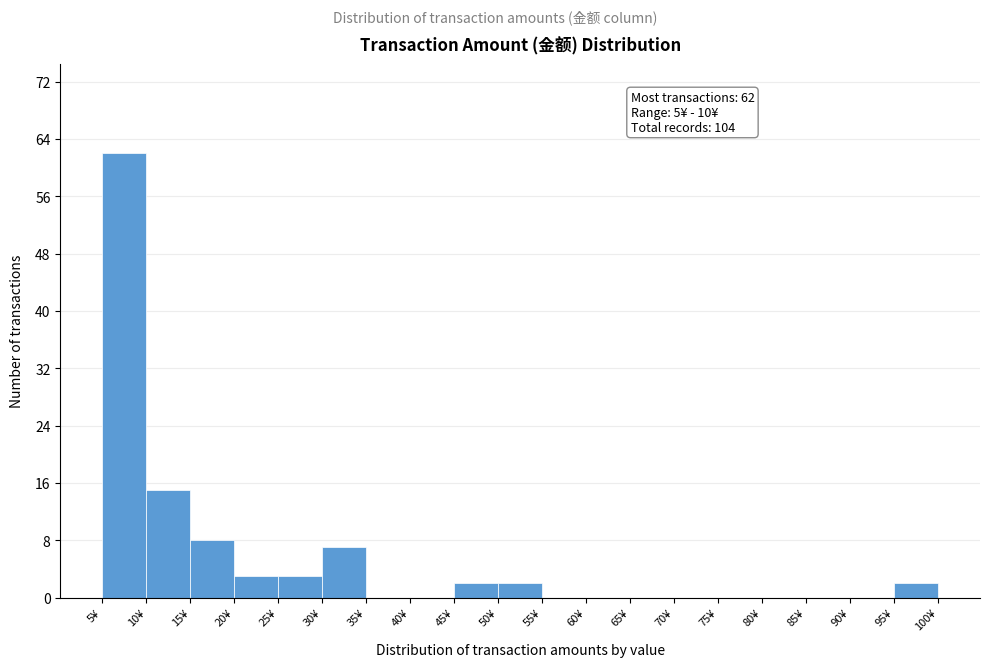

Over which range of the x-axis is the bar tallest?

5 to 10